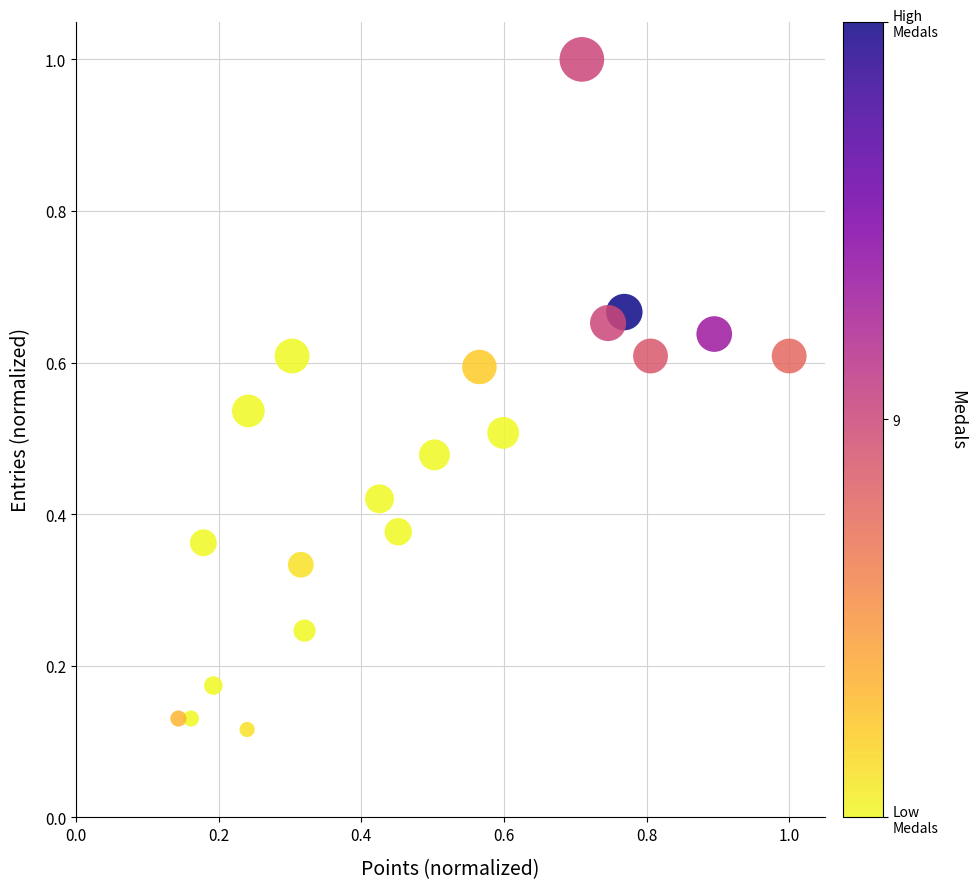

What is the range of X values (max minus min)?

0.9